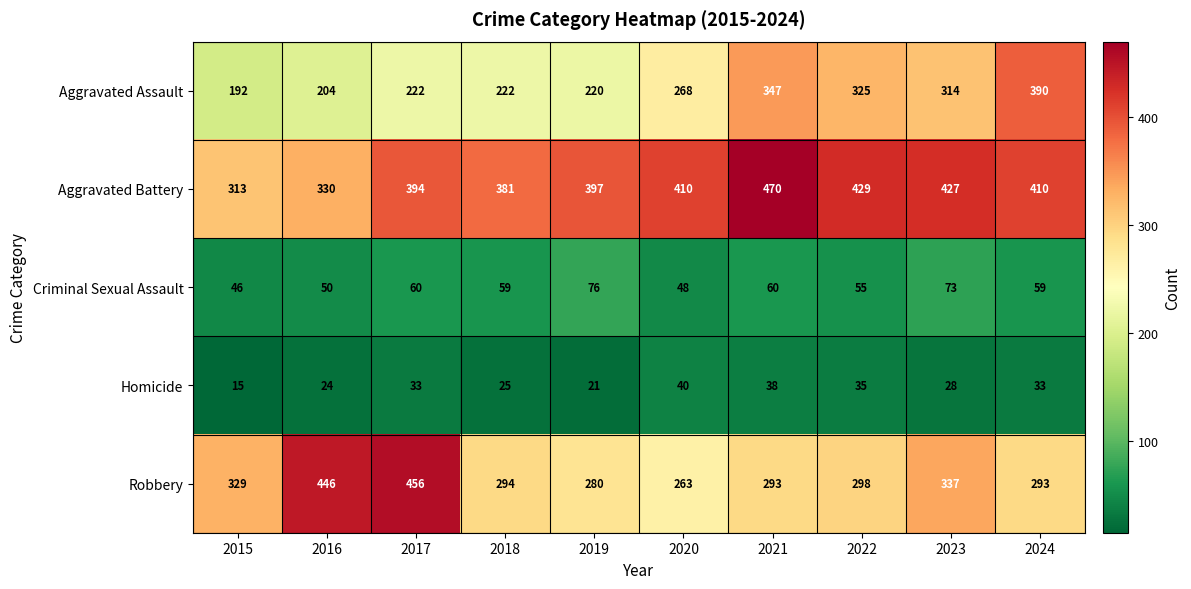

Is the value of Homicide at 2022 greater than the value of Criminal Sexual Assault at 2020?

No